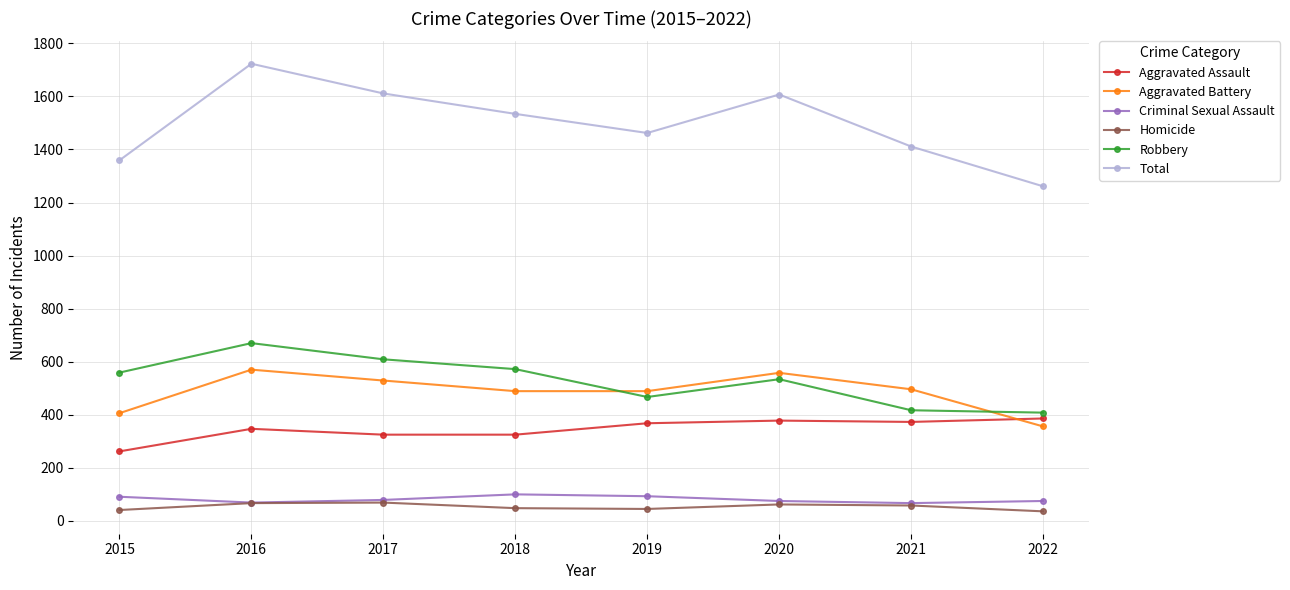

What is the sum of all Aggravated Assault values?

2764